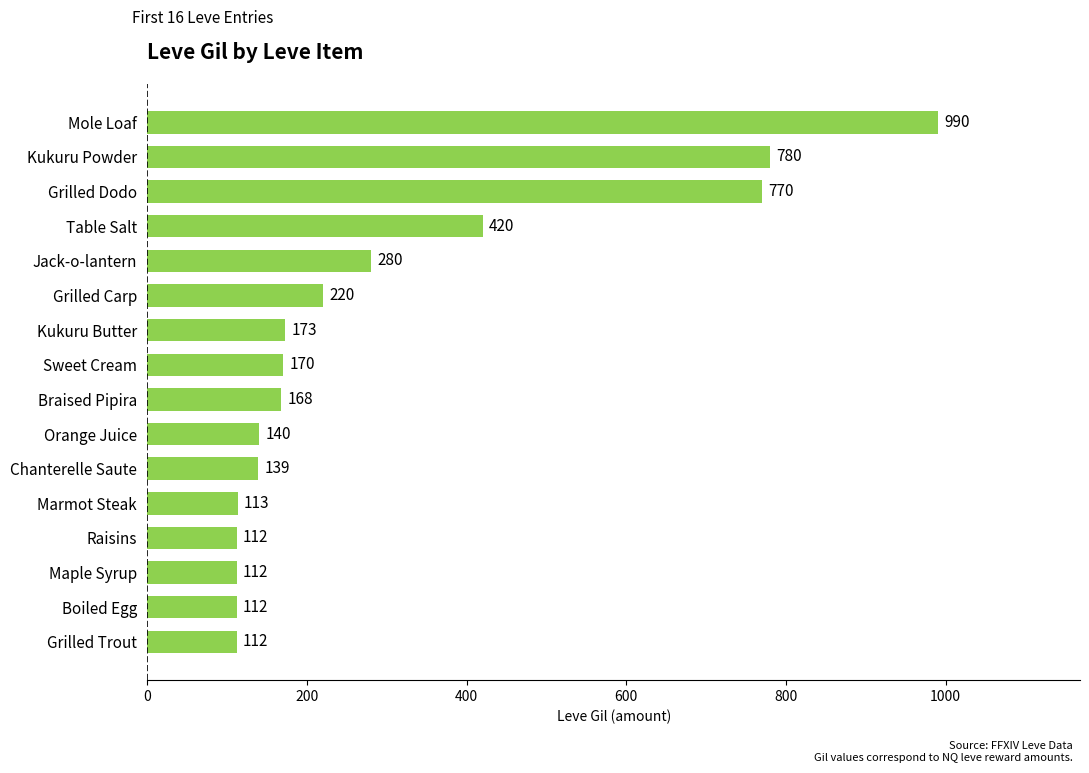

Which has a higher value, Jack-o-lantern or Orange Juice?

Jack-o-lantern